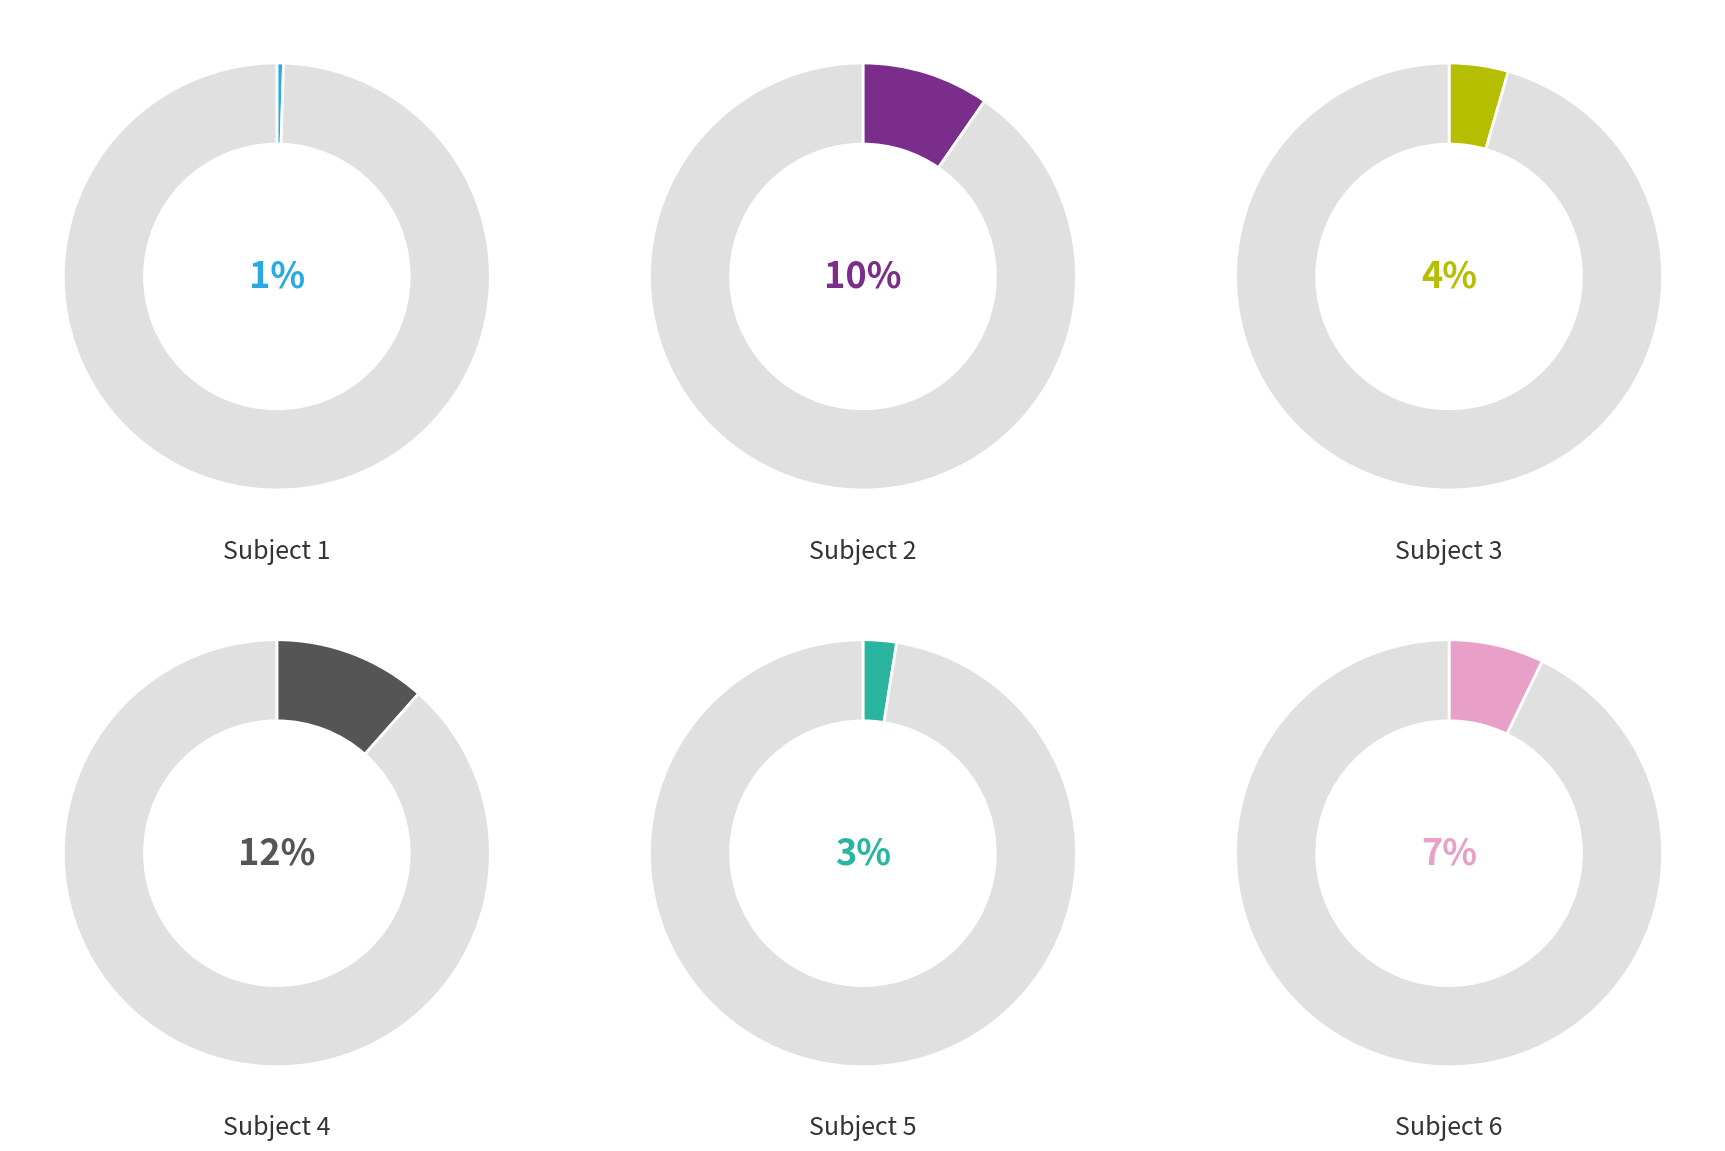

To the nearest percent, what is the difference between the 5 and 2 slice percentages?

7%